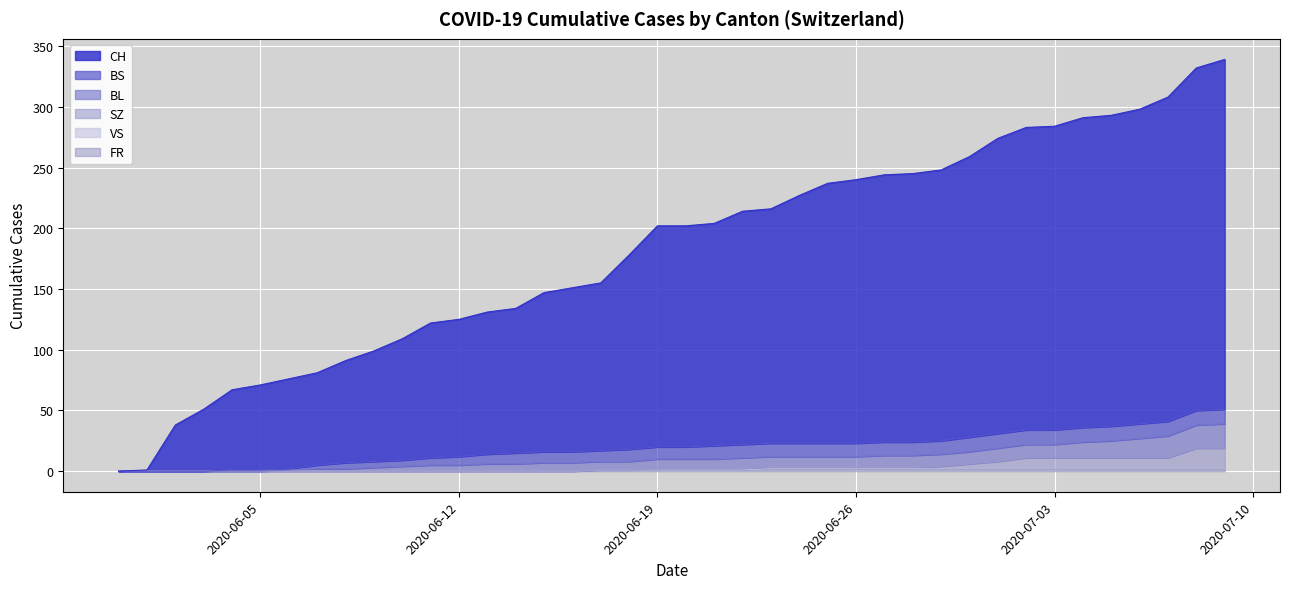

The BL series shows 31 at 2020-07-01. True or false?

True